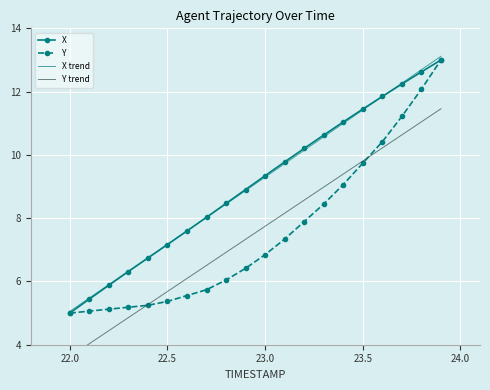

What is the minimum value for Y?

5.0